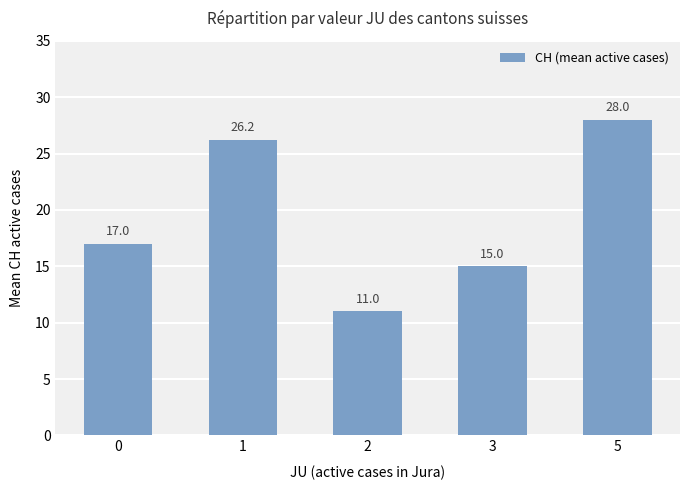

Which label corresponds to the largest value in the chart?

5